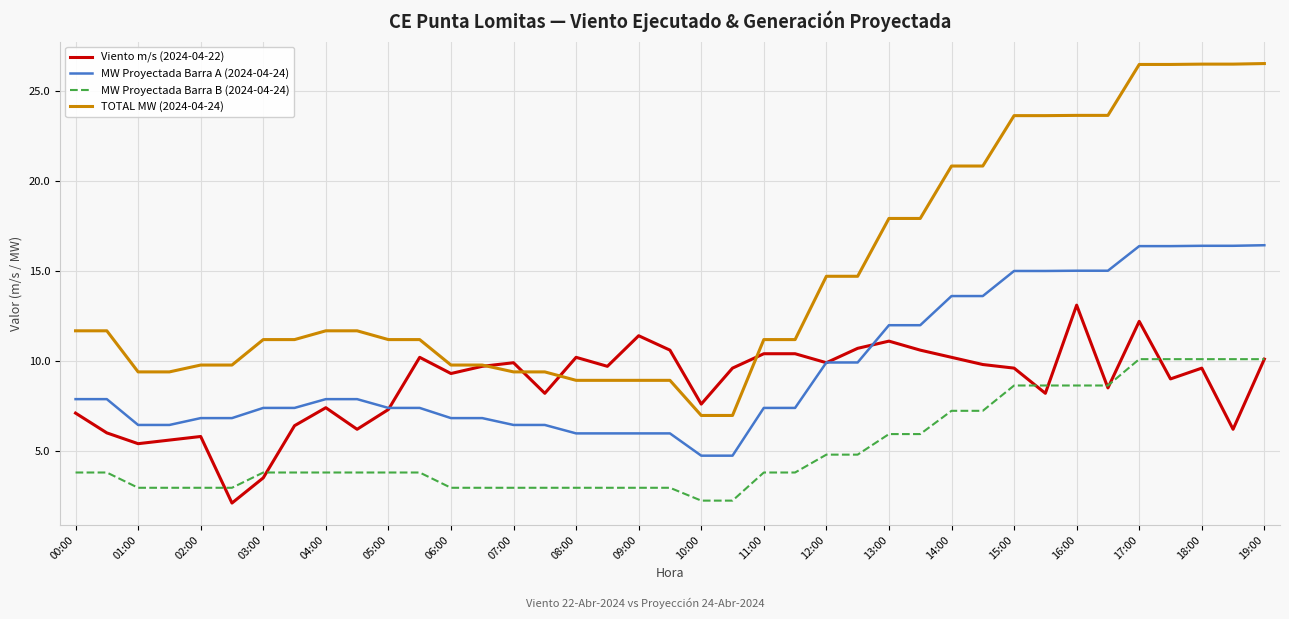

What are all the series names shown in the legend?

Viento m/s (2024-04-22), MW Proyectada Barra A (2024-04-24), MW Proyectada Barra B (2024-04-24), TOTAL MW (2024-04-24)